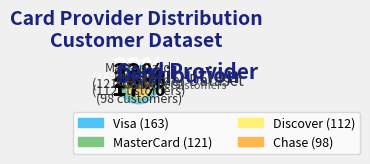

What is the largest slice in the pie chart?

Visa